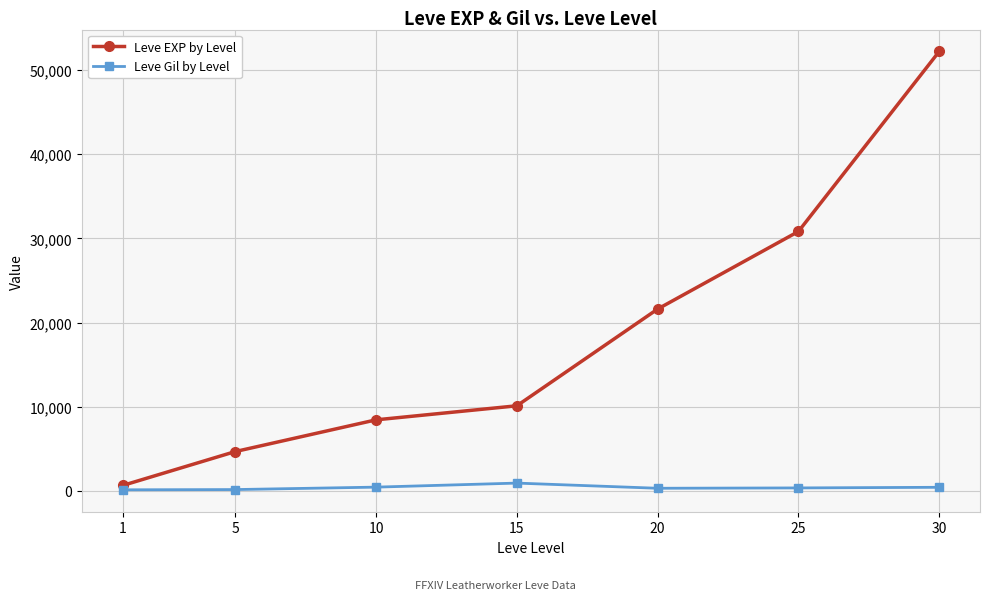

At 20, list the series in order from largest to smallest.

Leve EXP by Level, Leve Gil by Level